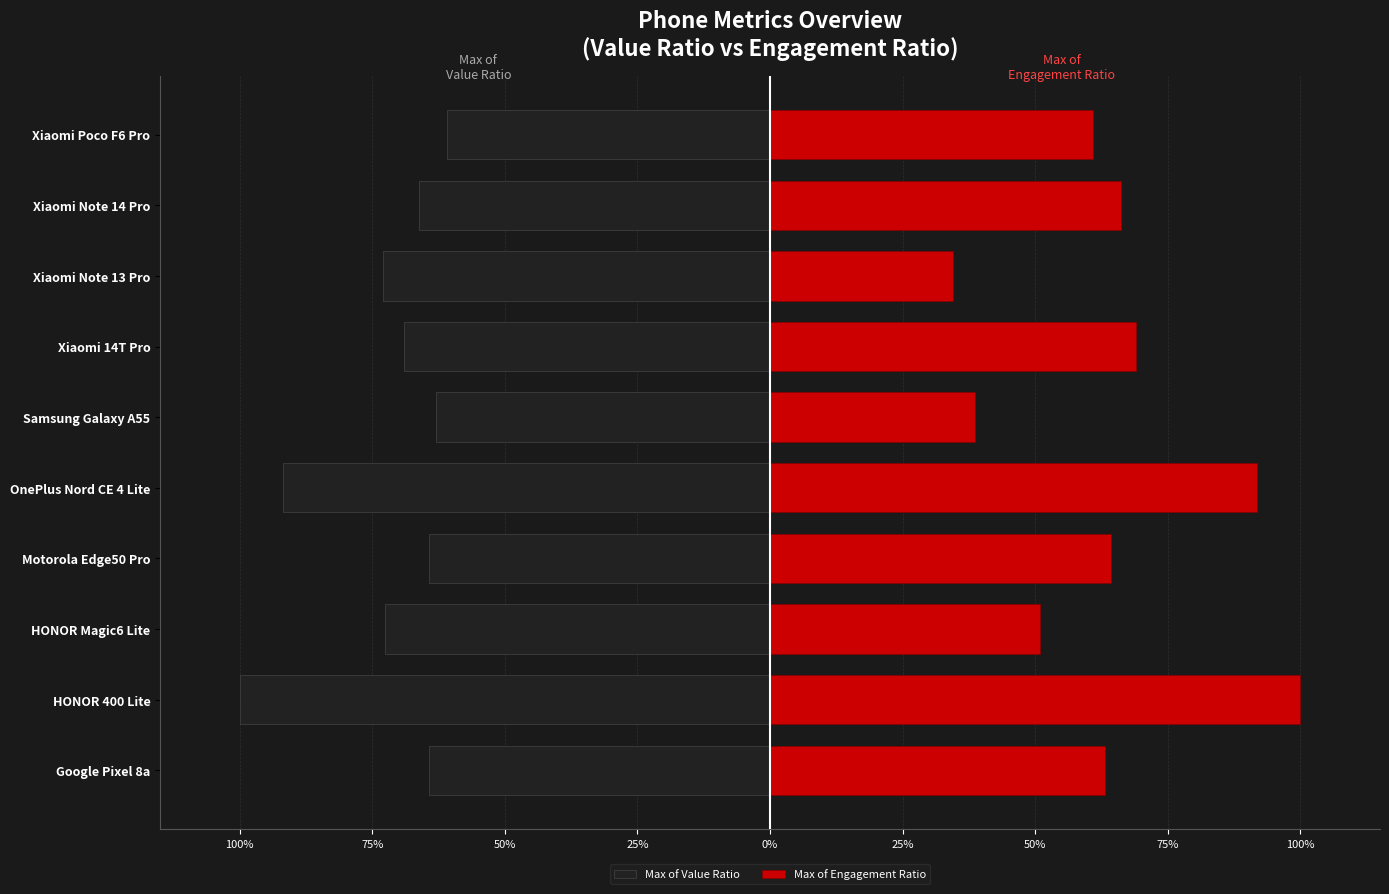

Which series has the widest spread of values?

Max of Engagement Ratio